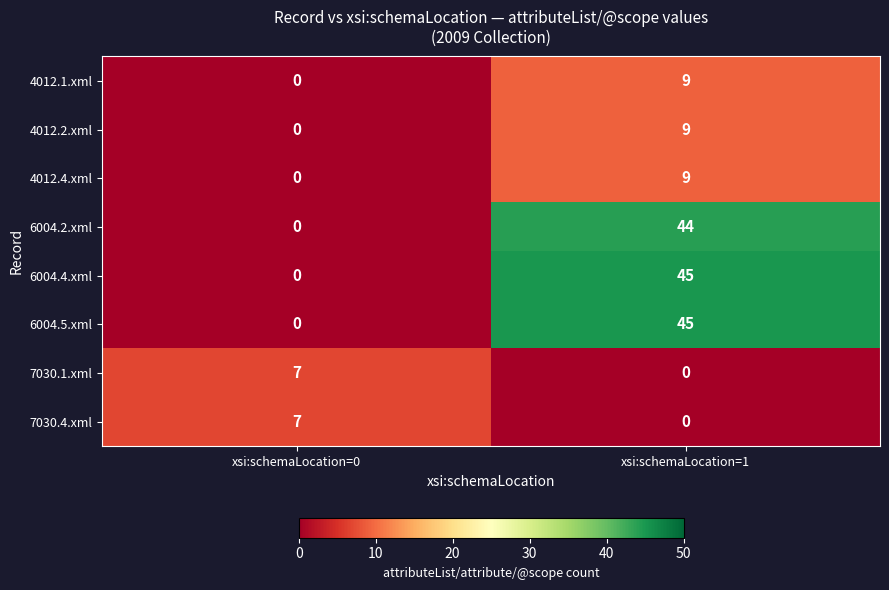

At how many categories does at least one series exceed 35?

1